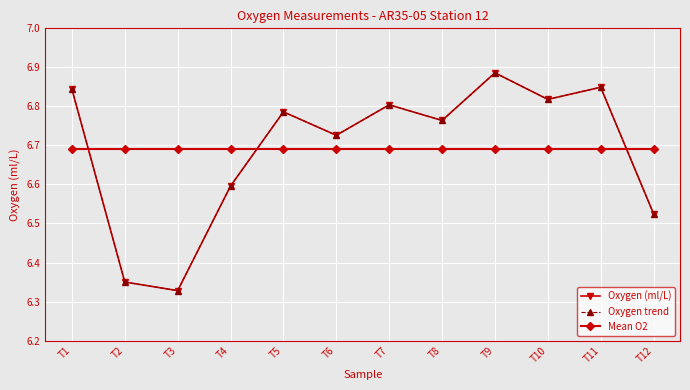

Is this an area chart (filled region under the line)?

No